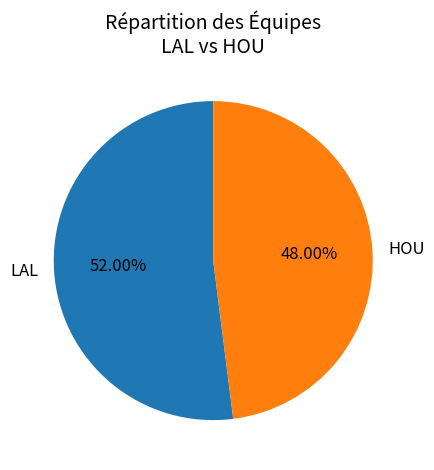

To the nearest percent, what is the combined percentage of HOU and LAL?

100%